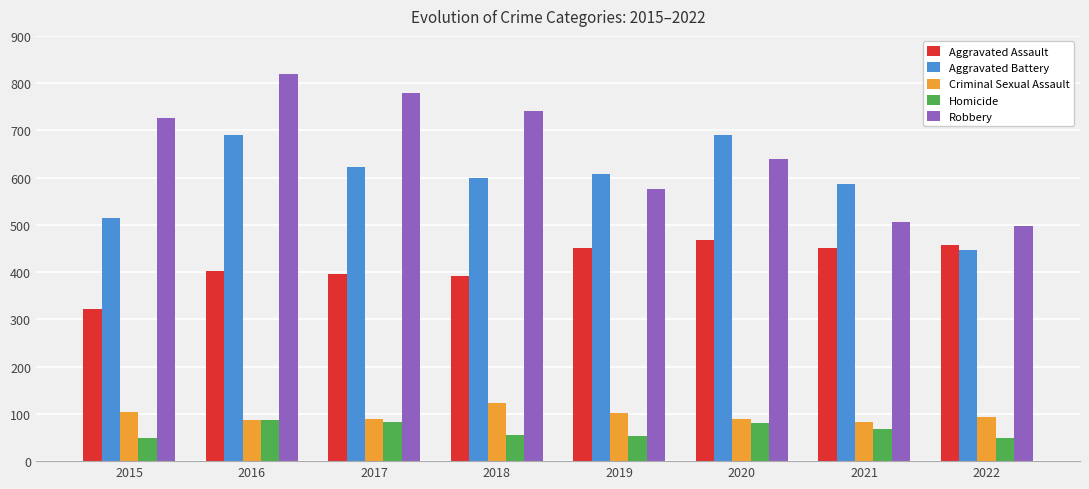

What are all the series names shown in the legend?

Aggravated Assault, Aggravated Battery, Criminal Sexual Assault, Homicide, Robbery